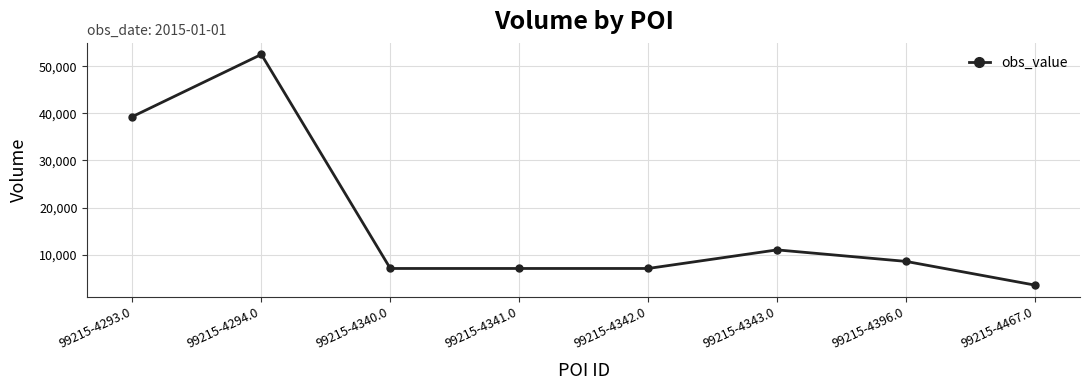

What value does the data have at 99215-4343.0?

11026